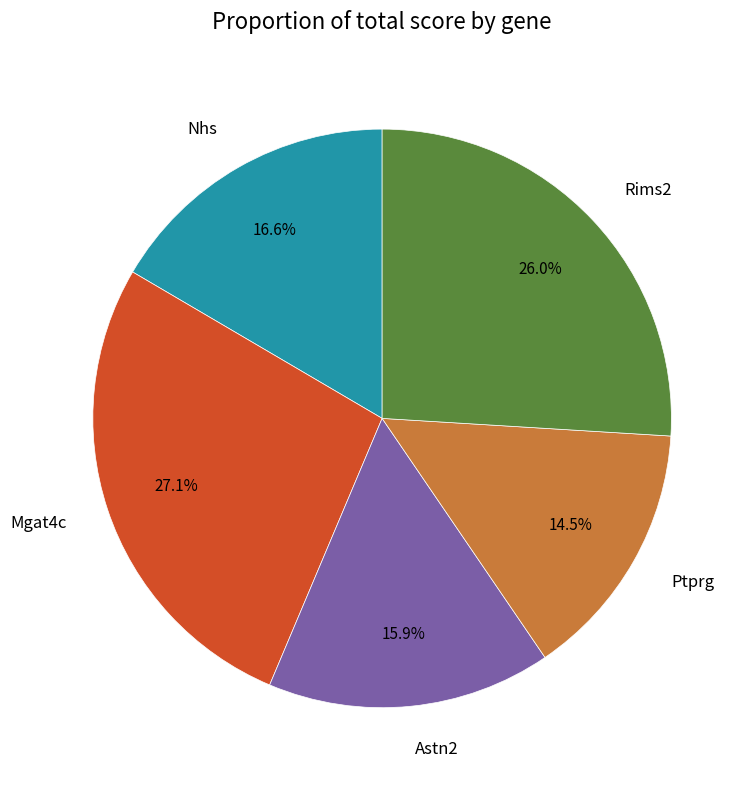

Approximately how many times larger is the value at Rims2 compared to Mgat4c?

1.0